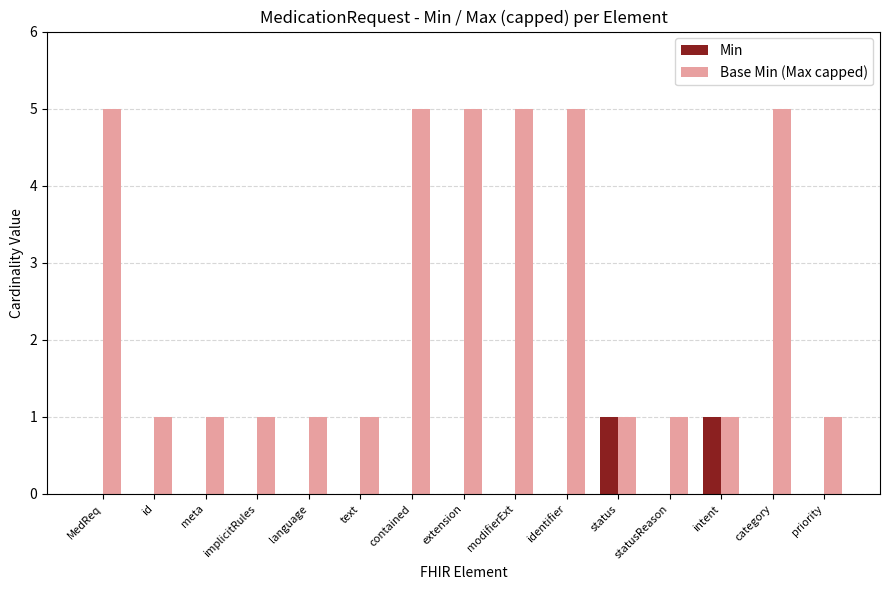

What value does the Base Min (Max capped) series have at contained?

5